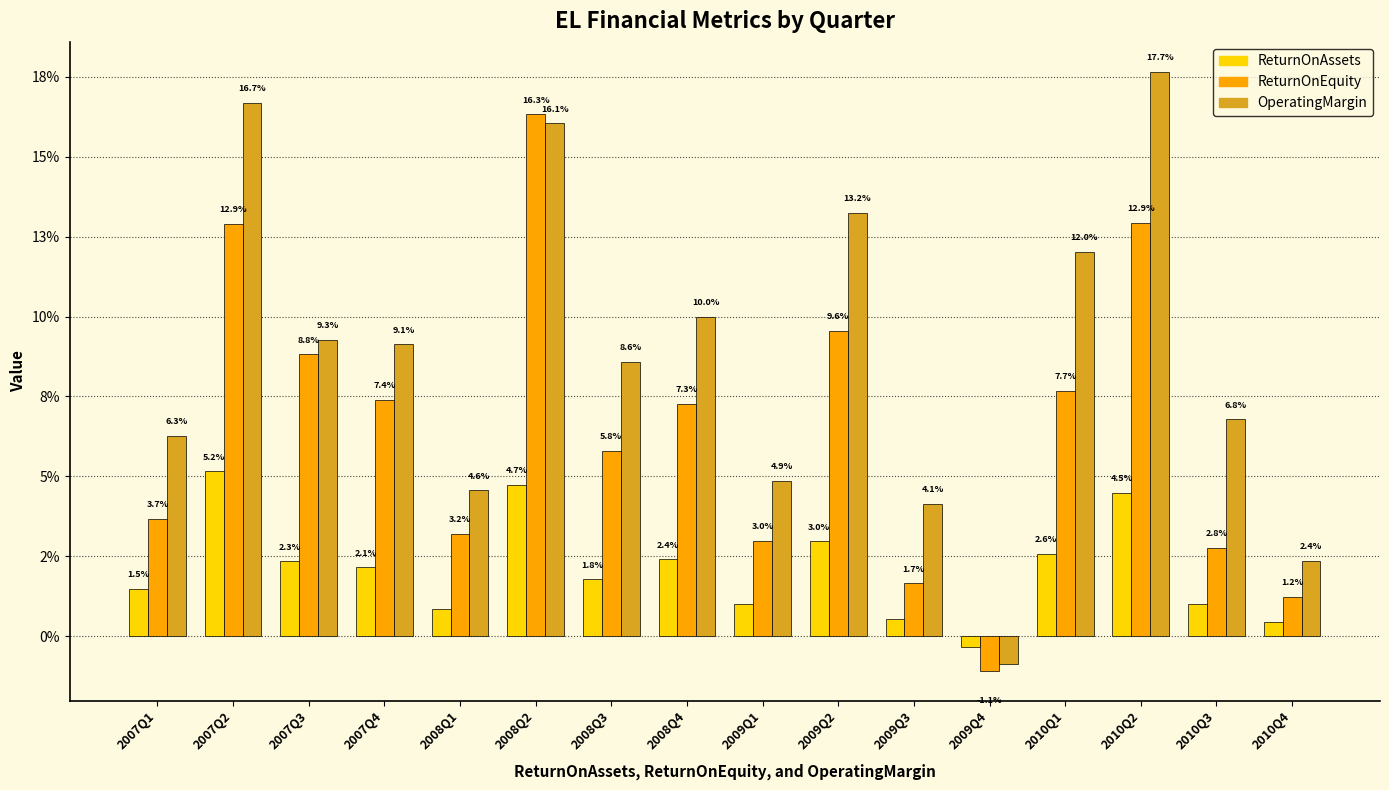

Is the value of ReturnOnEquity at 2009Q1 greater than the value of OperatingMargin at 2008Q1?

No